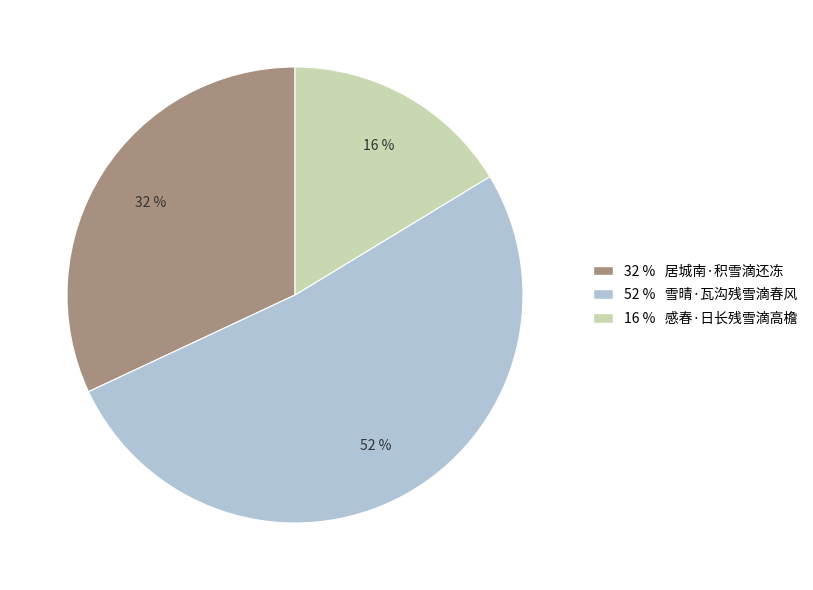

Does any single category account for the majority?

Yes